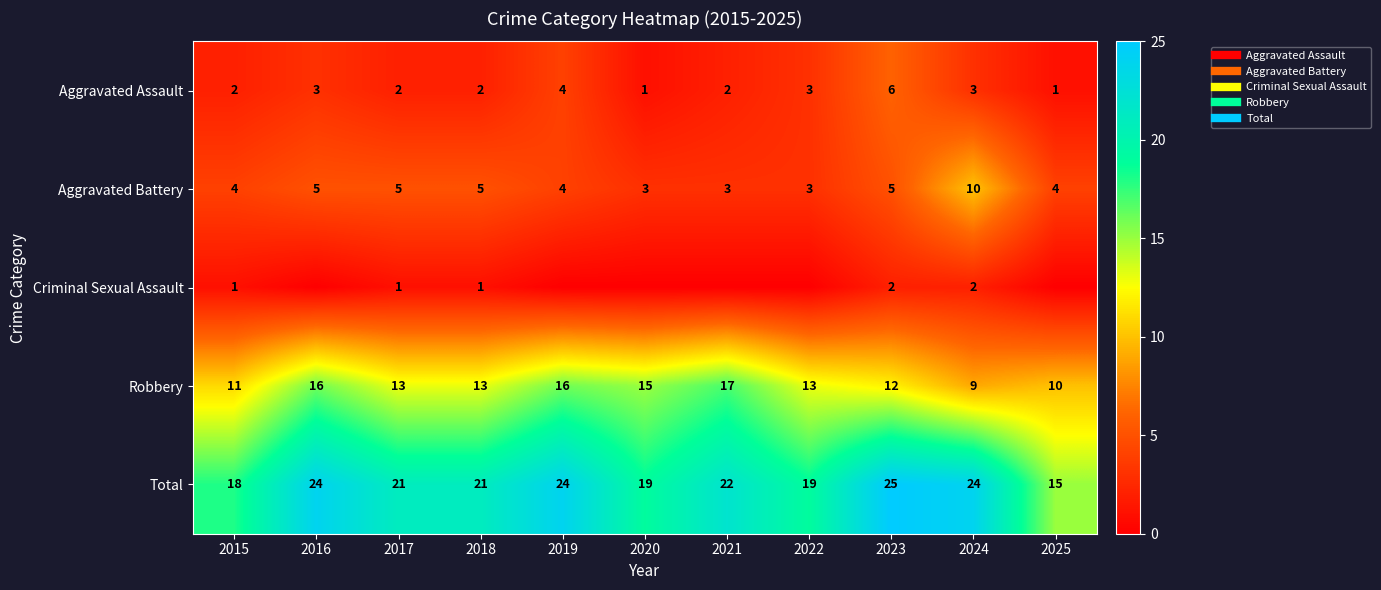

What is the maximum value shown in the chart?

25